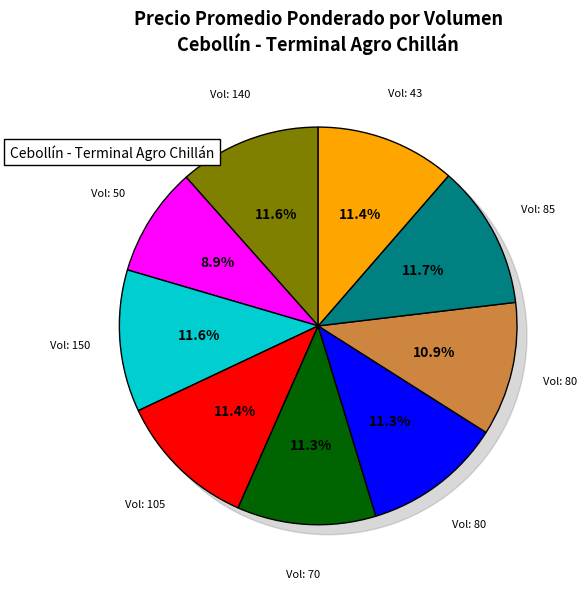

To the nearest percent, what percentage of the pie is 80?

11%